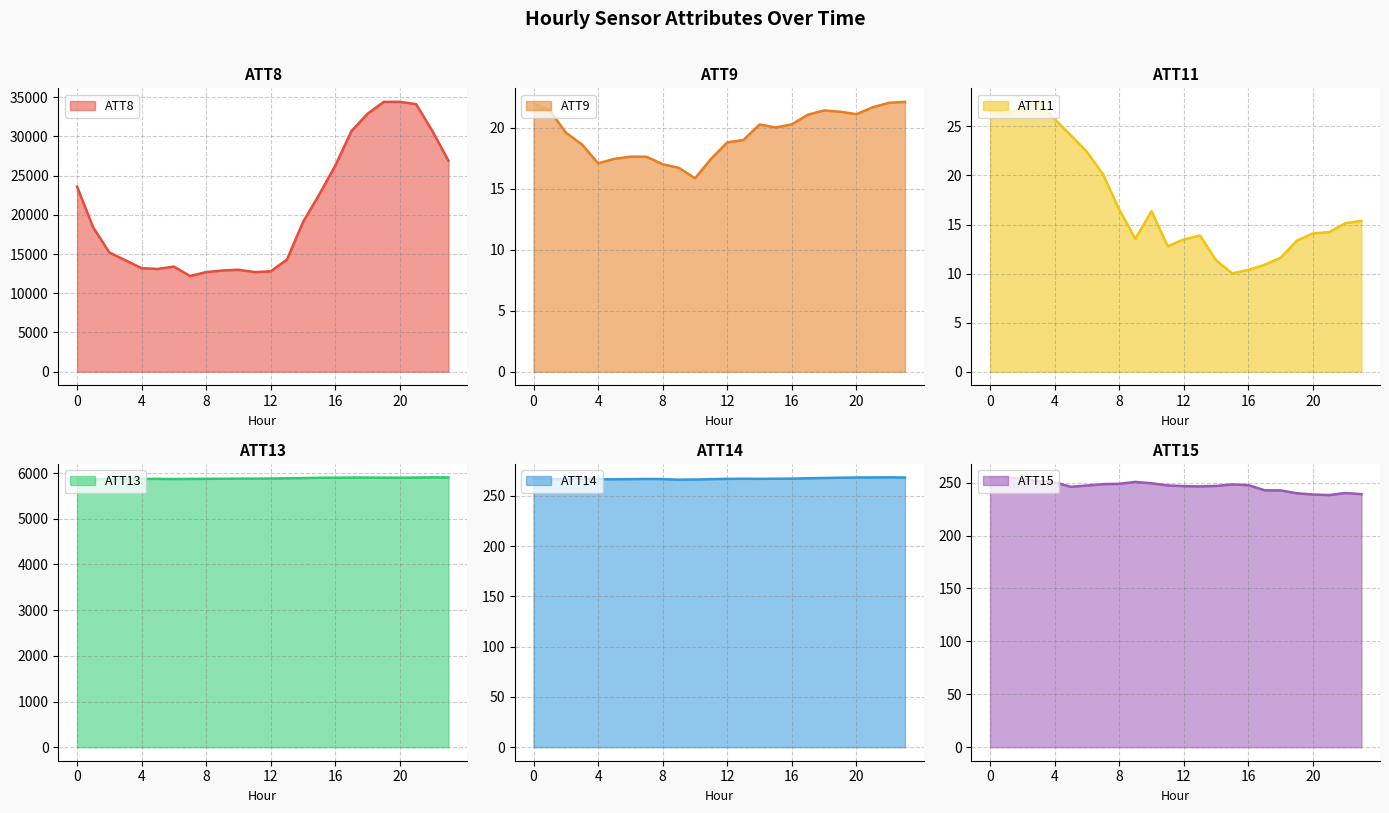

At which label is ATT14 closest to 267?

3